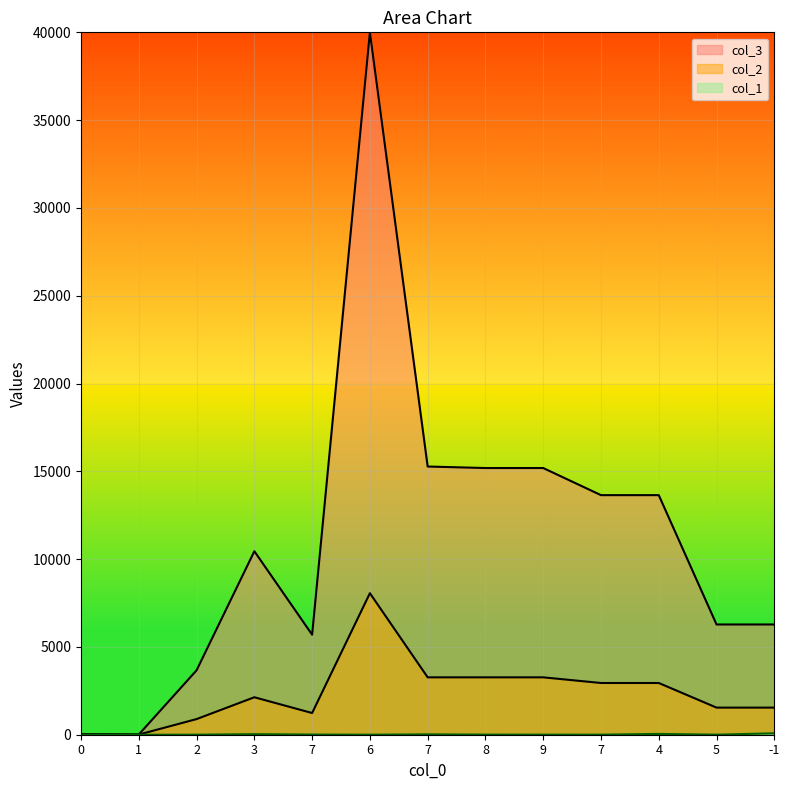

True or false: col_1 and col_3 intersect in this chart.

False